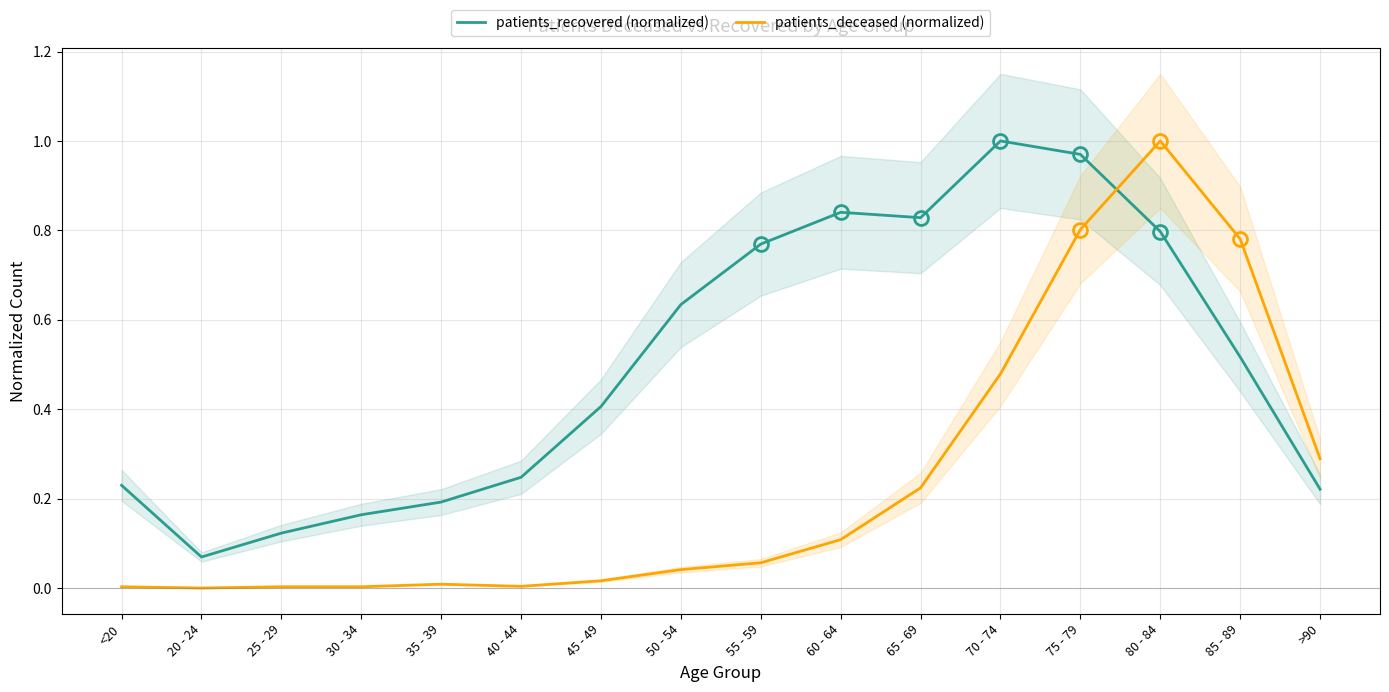

At which category is the sum across all series the highest?

80 - 84